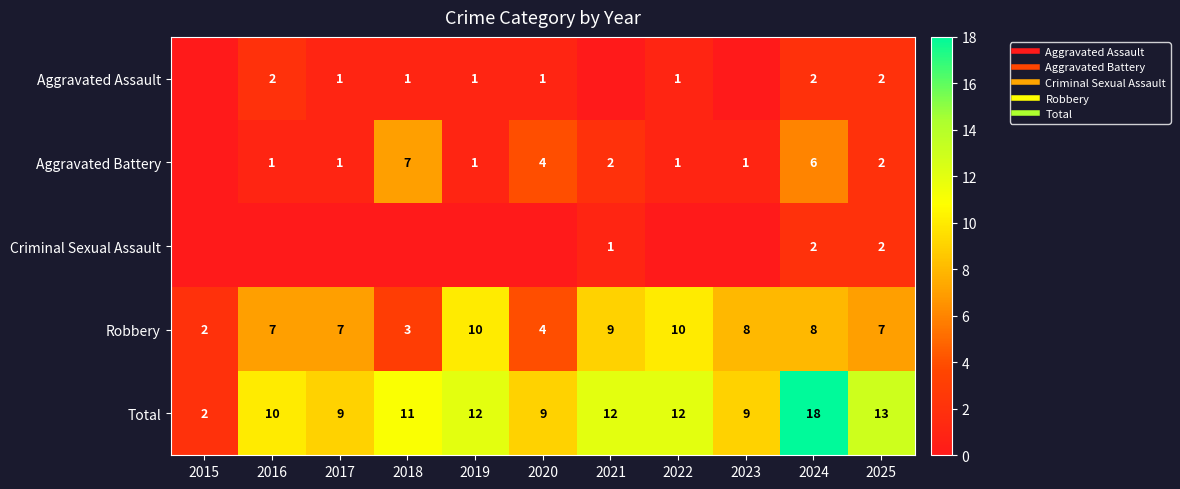

What is the greatest value displayed?

18